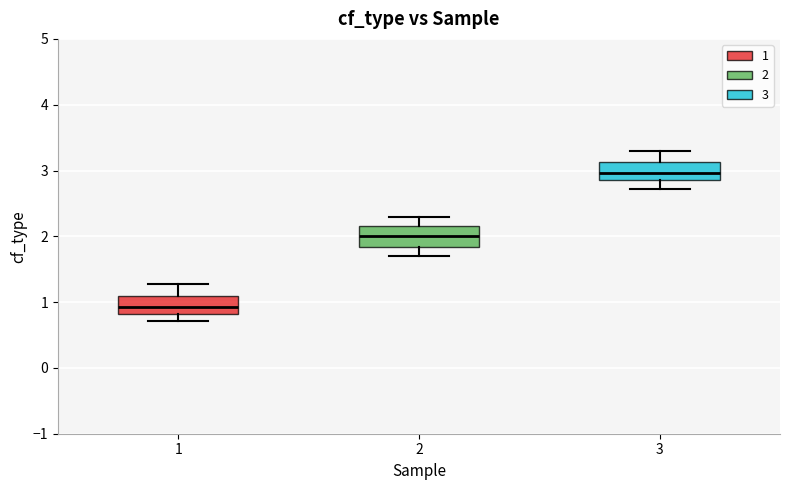

Which box's median line is the lowest?

1